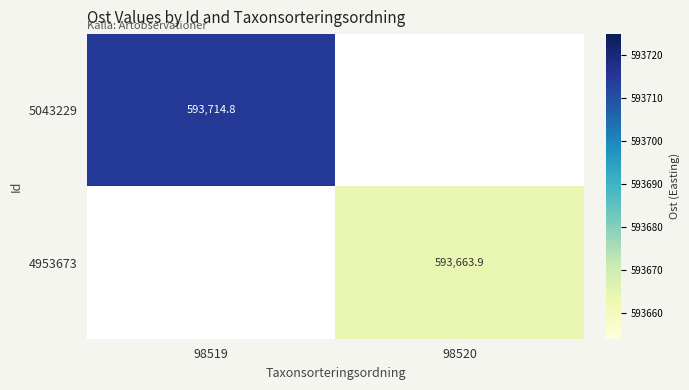

What is the lowest value of the 5043229 series?

593714.8